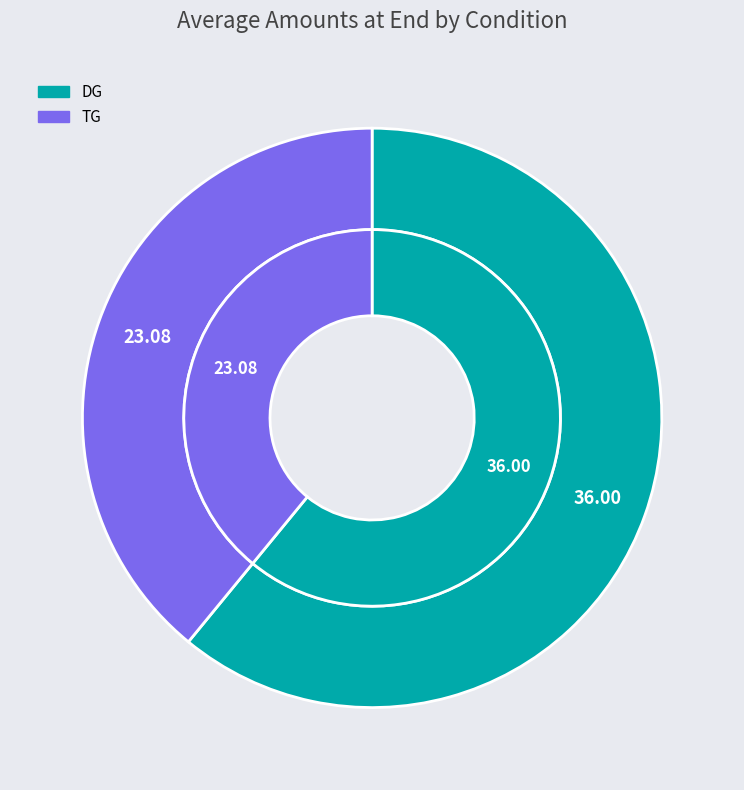

True or false: DG accounts for 74% of the total.

False